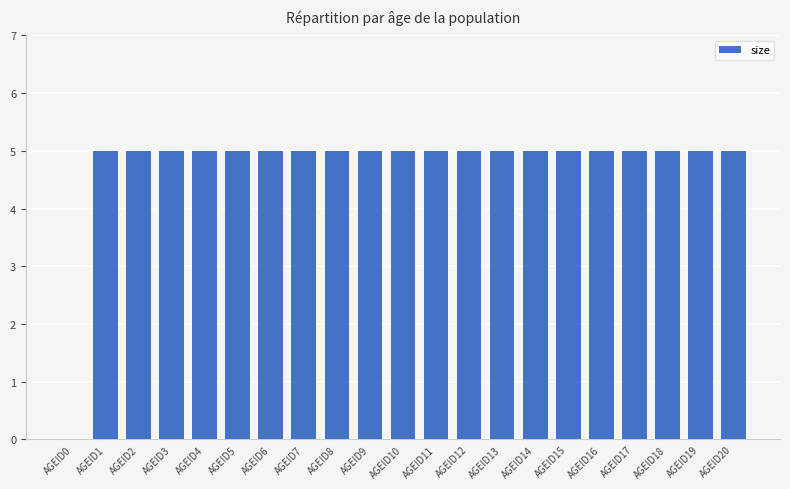

The value at AGEID9 is 8. True or false?

False